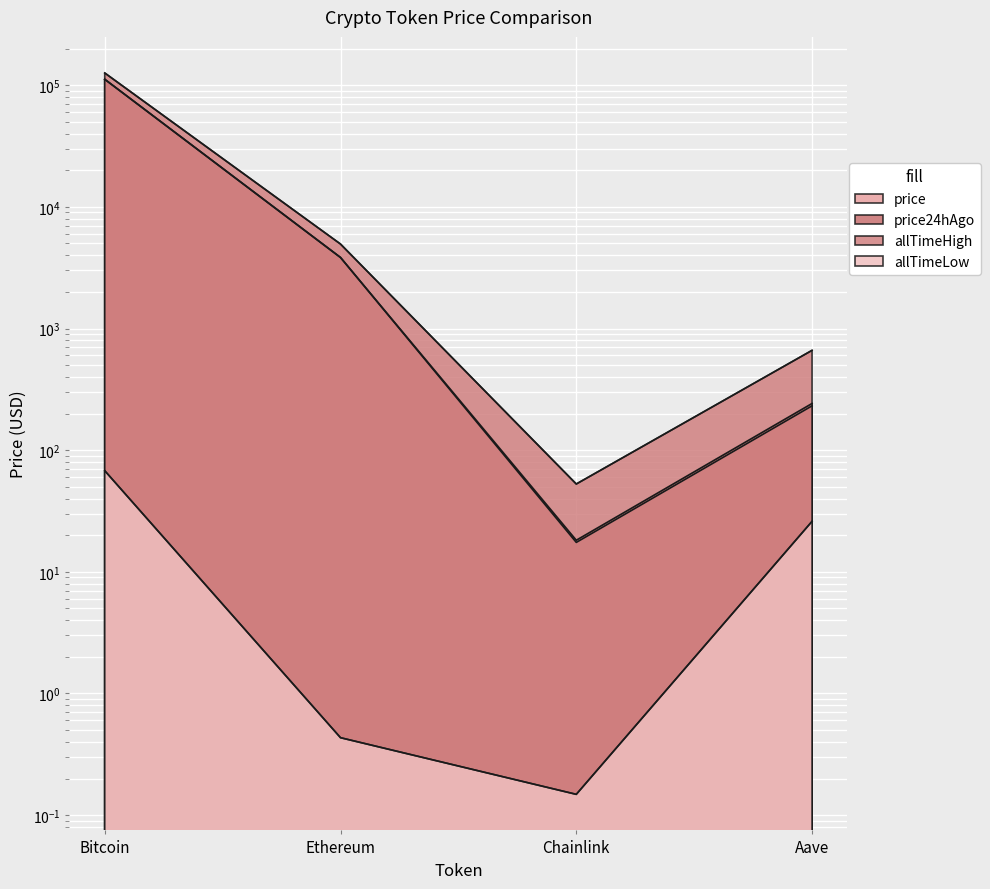

At which category does the chart reach its peak across all series?

Bitcoin